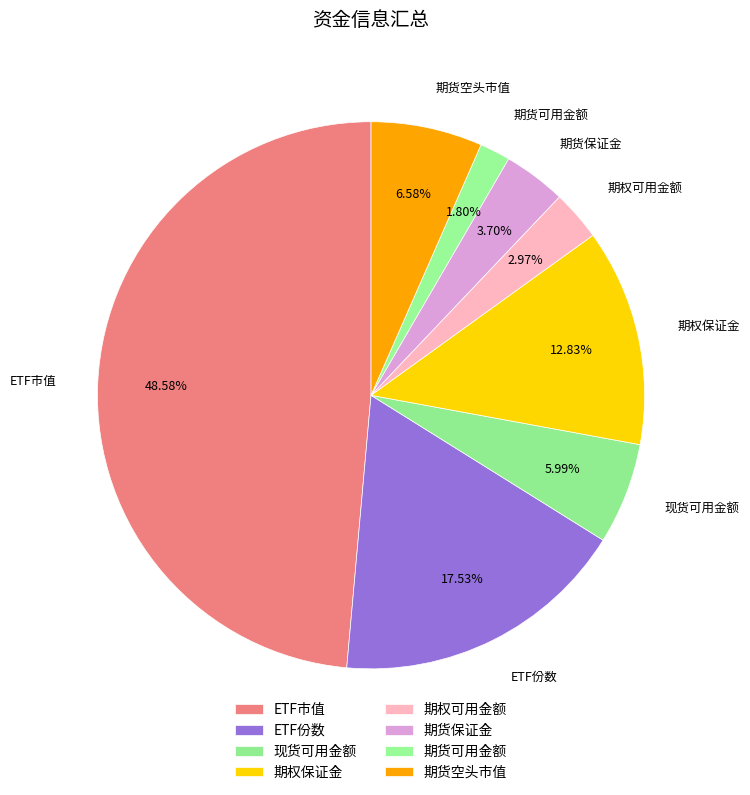

True or false: 期权可用金额 accounts for 3% of the total.

True